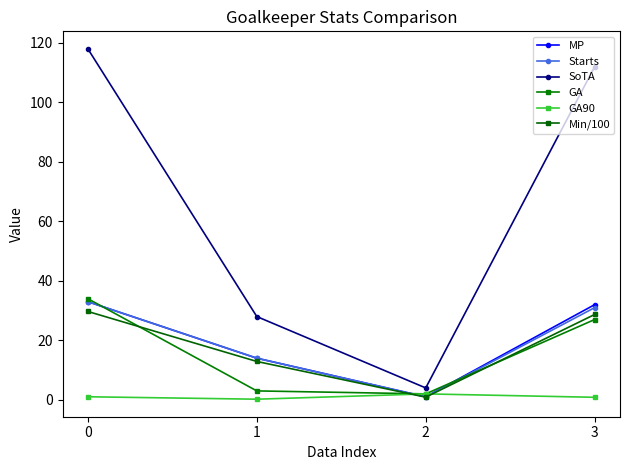

How many lines are shown in the chart?

6